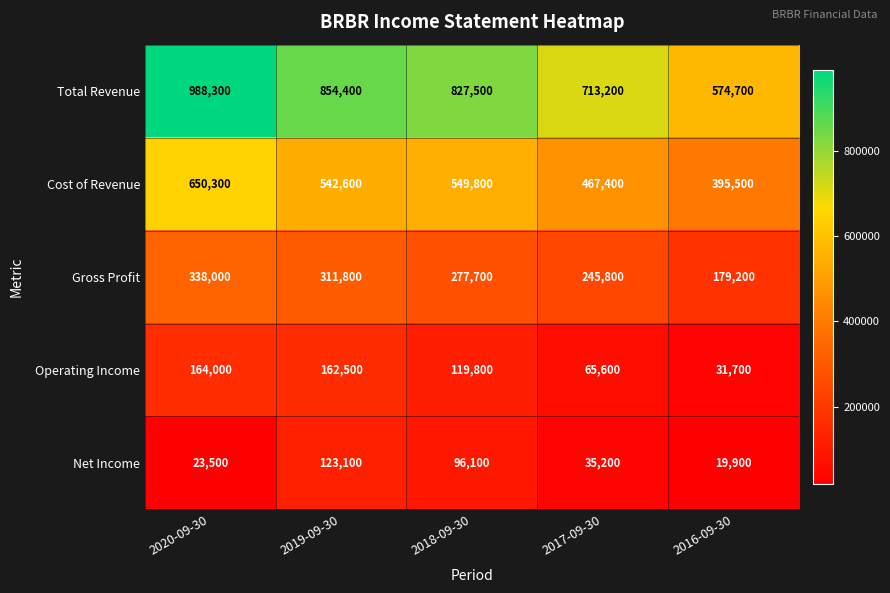

What value does the Total Revenue series have at 2019-09-30?

854400